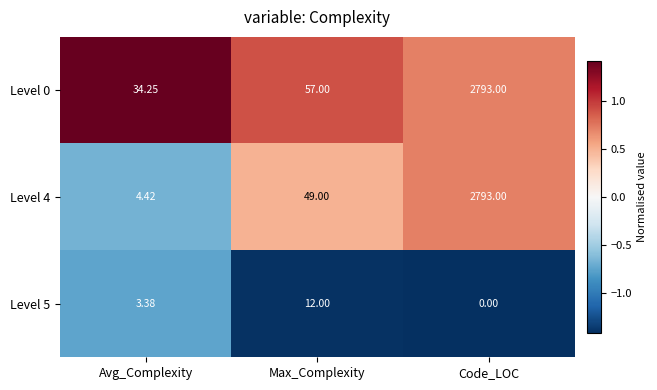

At which label does Level 5 reach its peak?

Max_Complexity